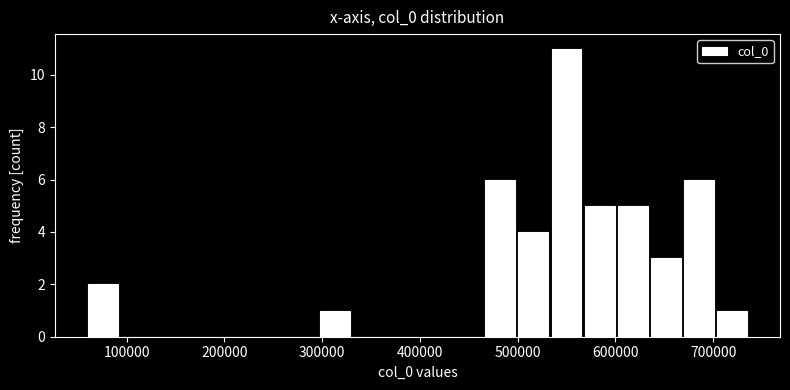

Around what value on the x-axis is the tallest bar? Give the approximate position of its centre, as read against the axis.

550000